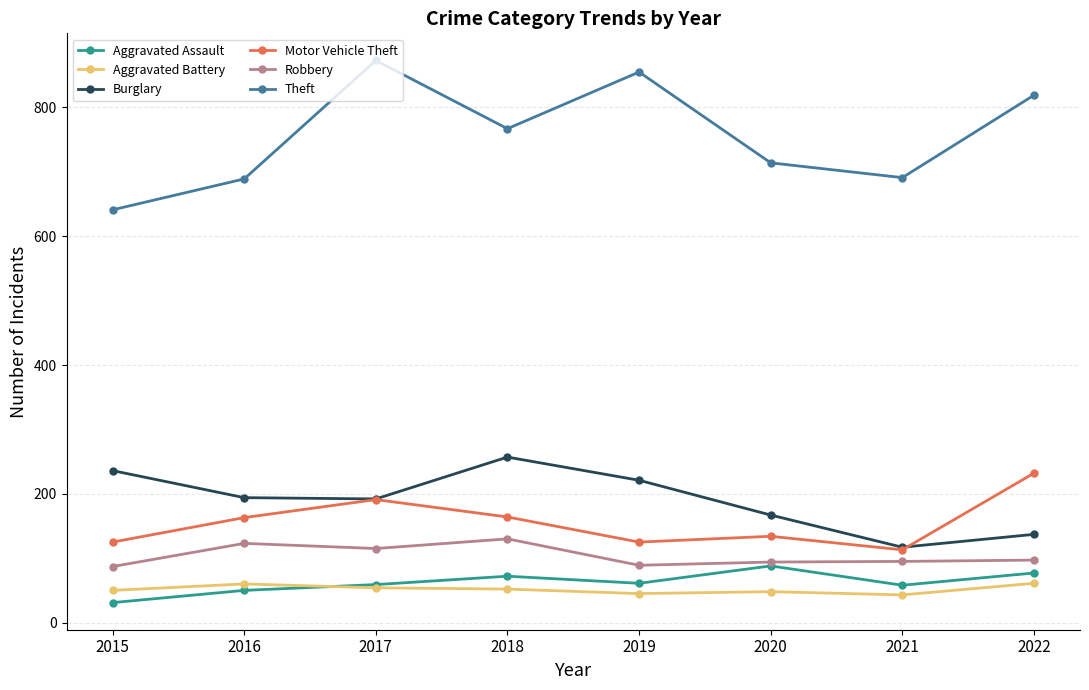

What is the difference between the highest and lowest values at 2016?

639